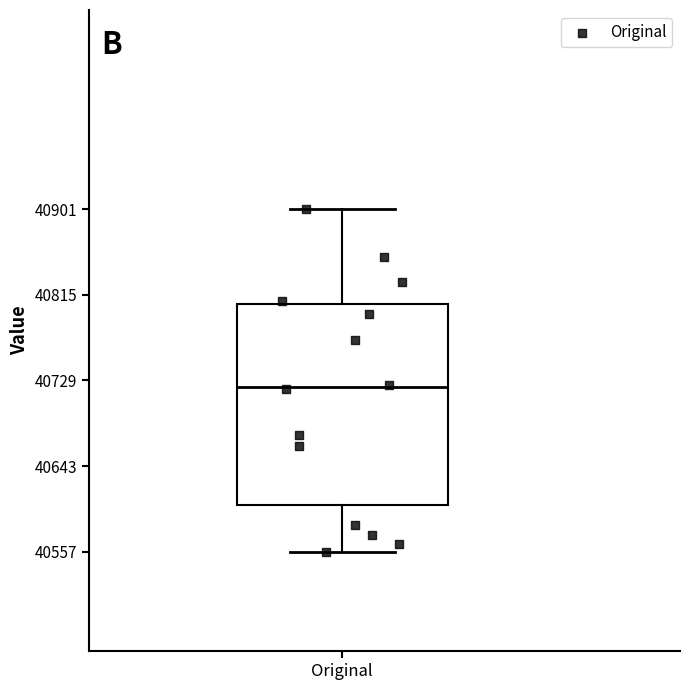

Read this box plot against the y-axis: the position of the median line, the range covered by the box, and the ends of both whiskers. The values are not printed on the chart, so give them approximately, as read against the axis.

median 40720, box 40600 to 40810, whiskers 40560 to 40900